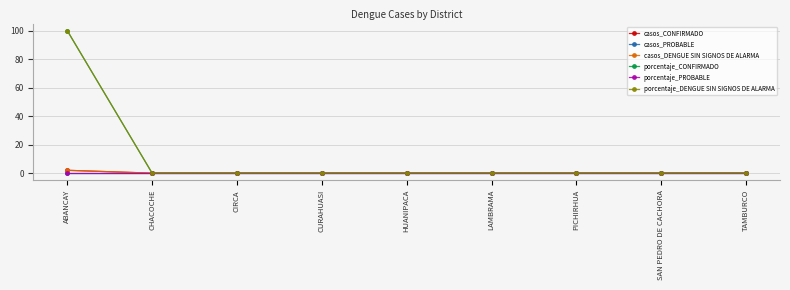

Does the chart display data point markers on the line(s)?

Yes